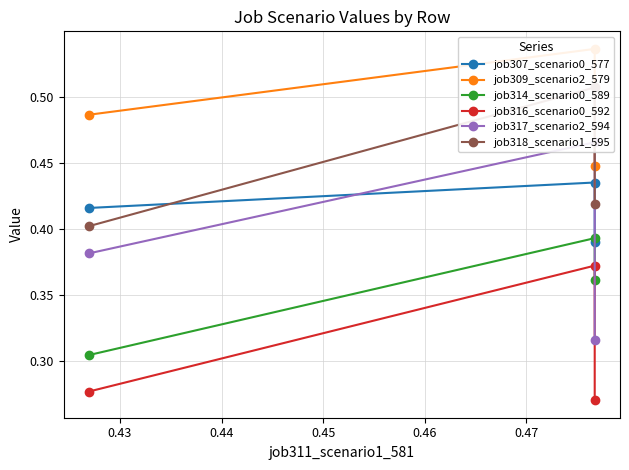

What is the sum of the job316_scenario0_592 values at 0.44 and 0.42?

0.5